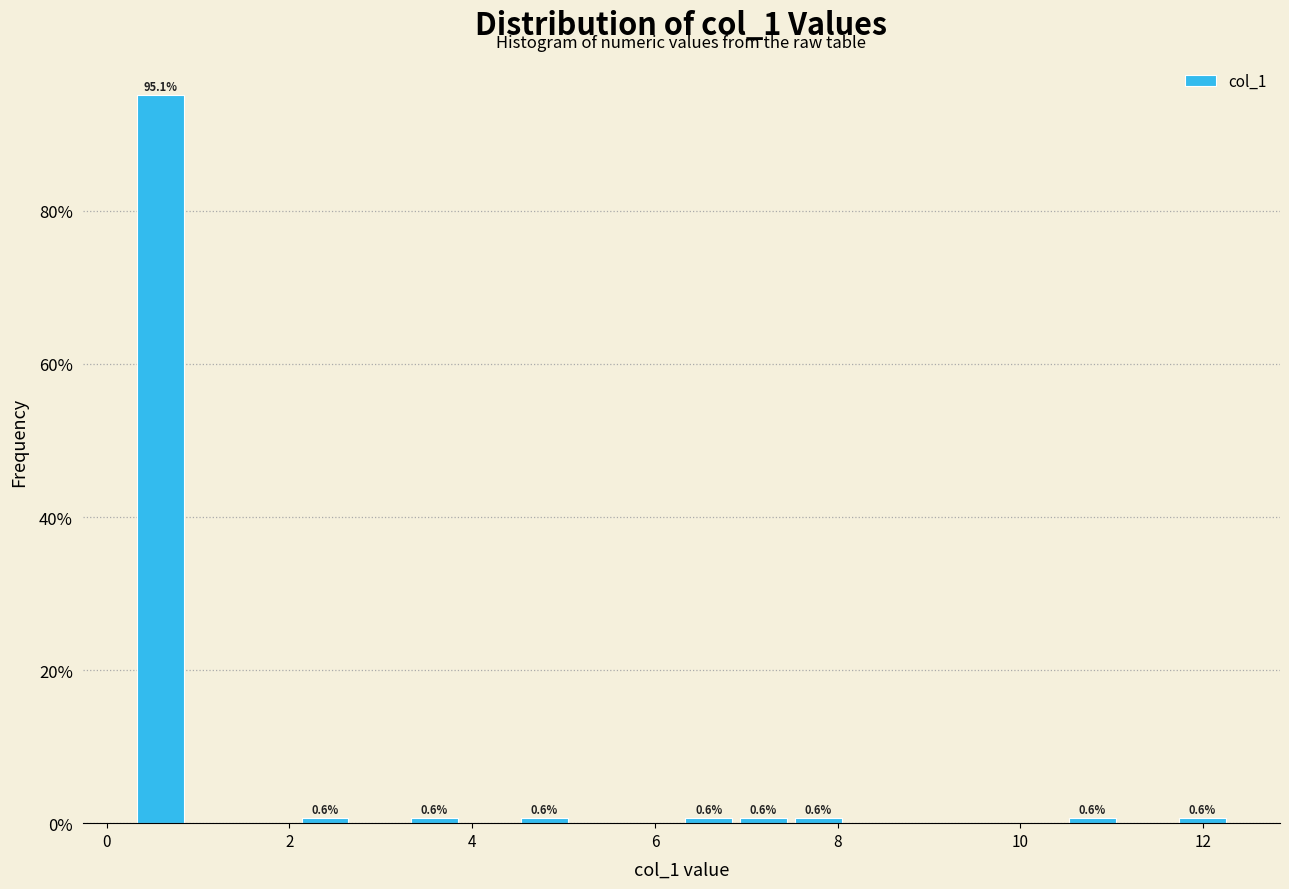

Around what value on the x-axis is the tallest bar? Give the approximate position of its centre, as read against the axis.

0.6